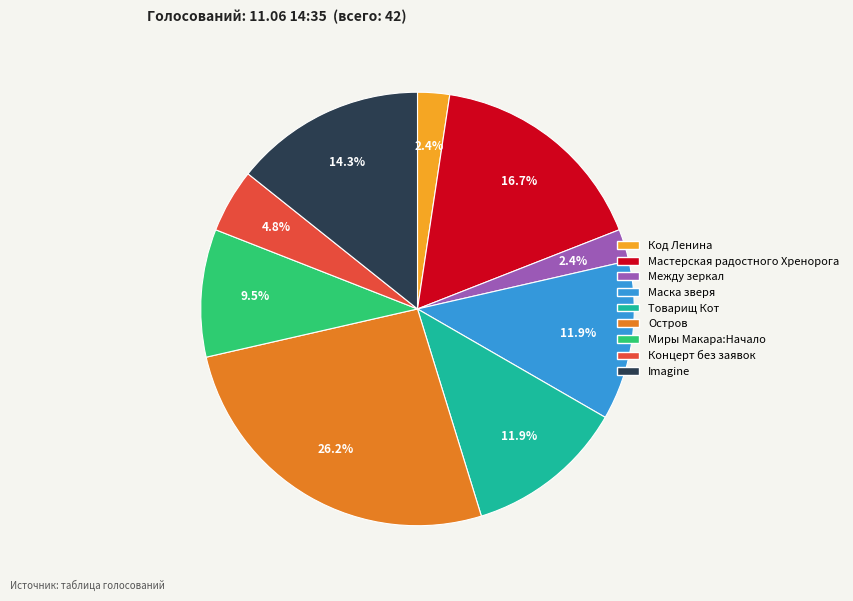

Is there a majority slice in this chart?

No